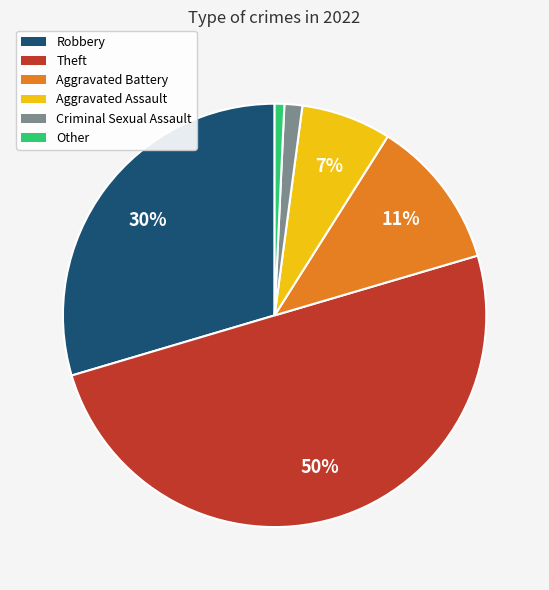

Which has a higher value, Robbery or Theft?

Theft